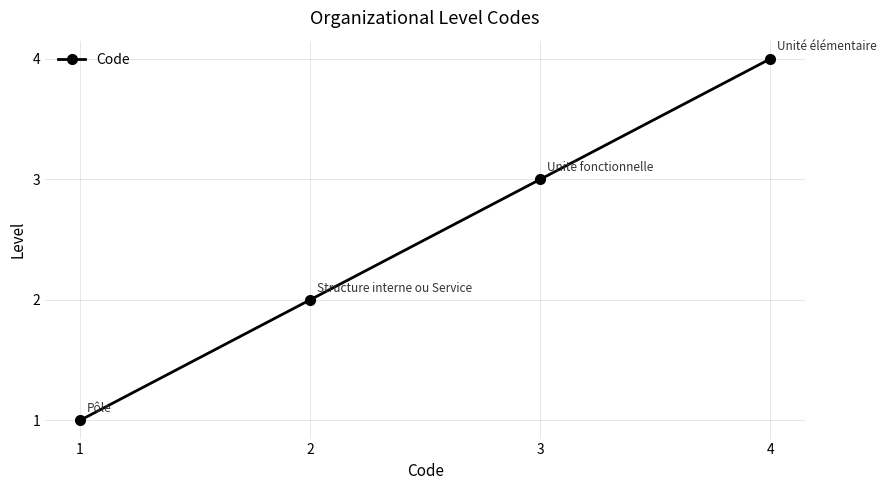

Reading left to right, extract all data points from this chart.

1=1	2=2	3=3	4=4